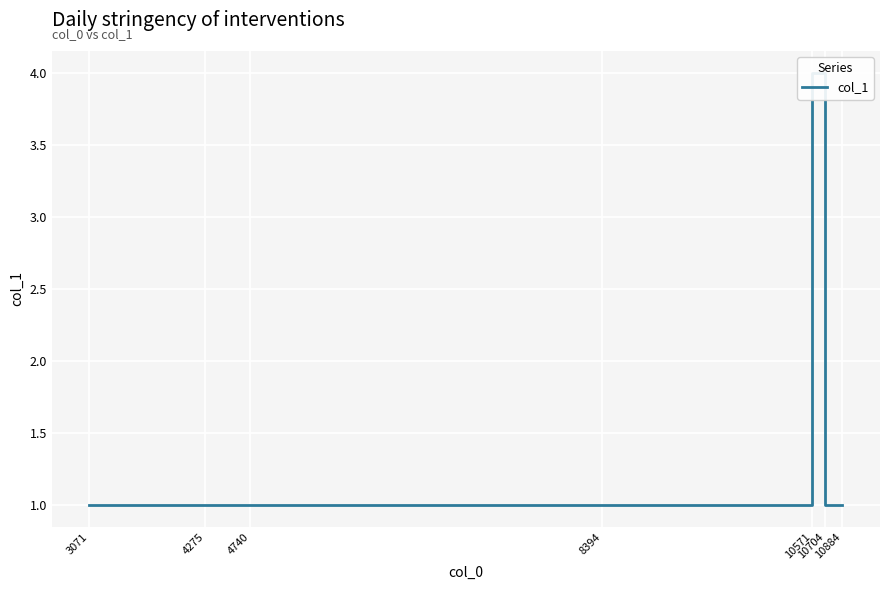

Which label corresponds to the largest value in the chart?

10571